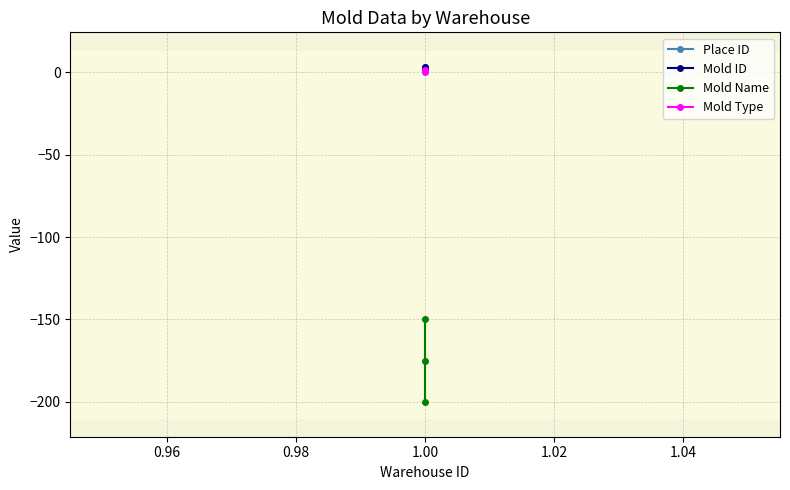

Rank the series by their maximum value, from lowest to highest.

Mold Name, Mold Type, Place ID, Mold ID